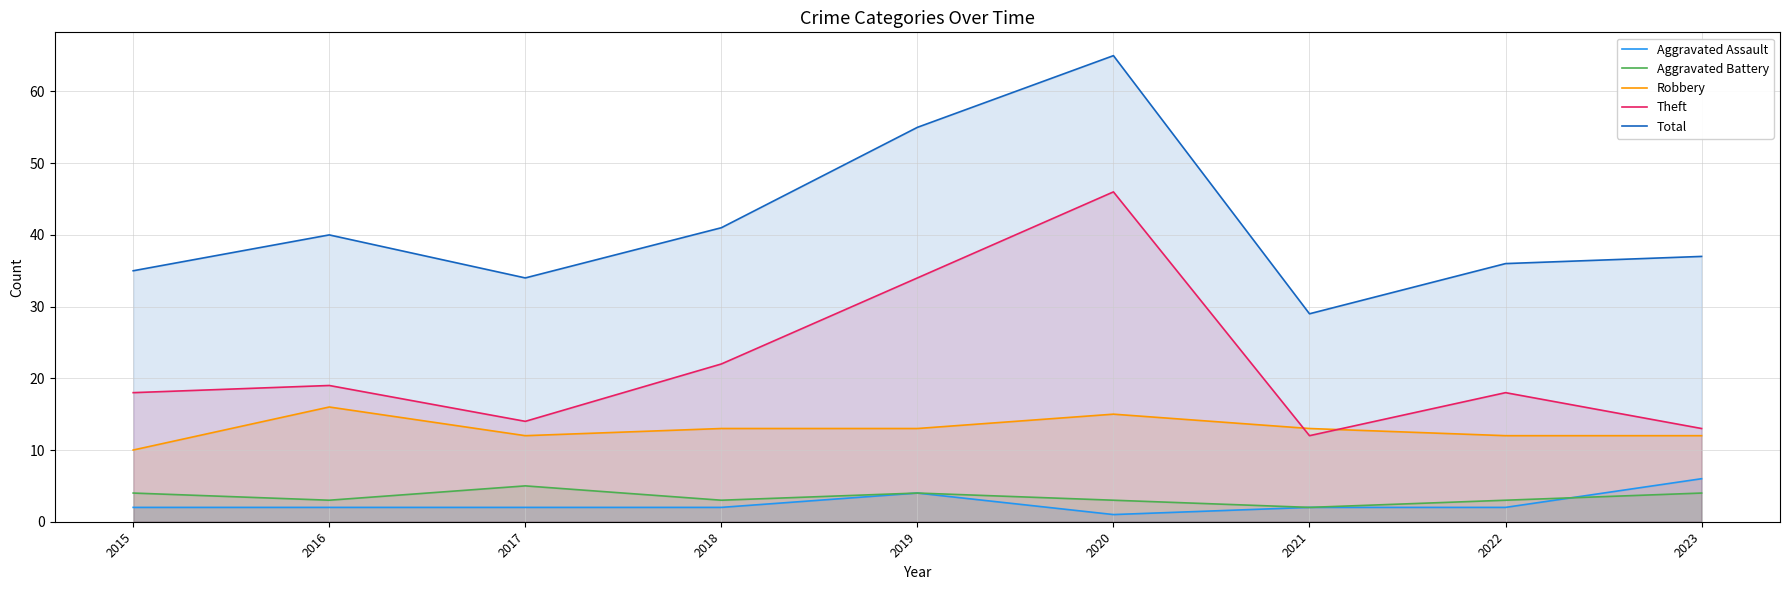

How many lines are shown in the chart?

5